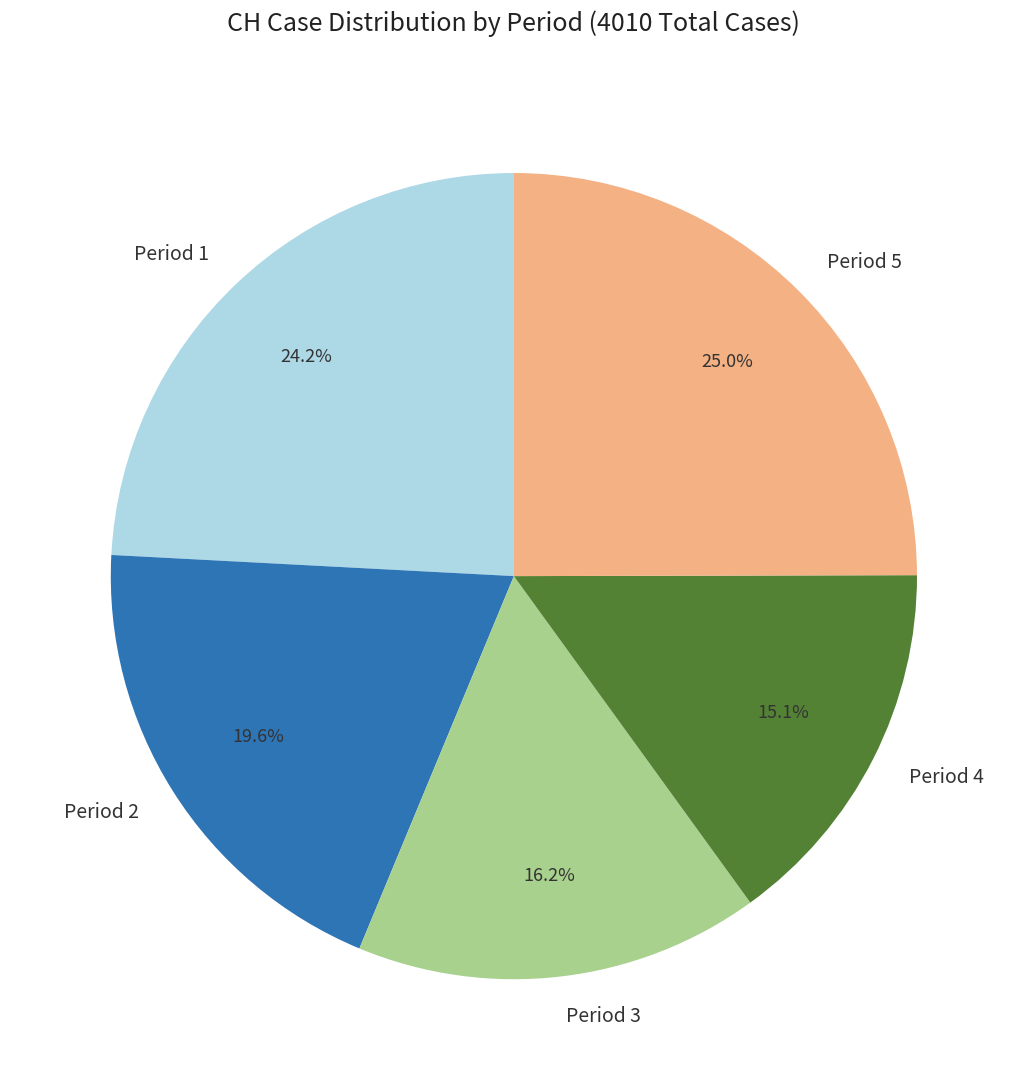

What is the largest slice in the pie chart?

Period 5